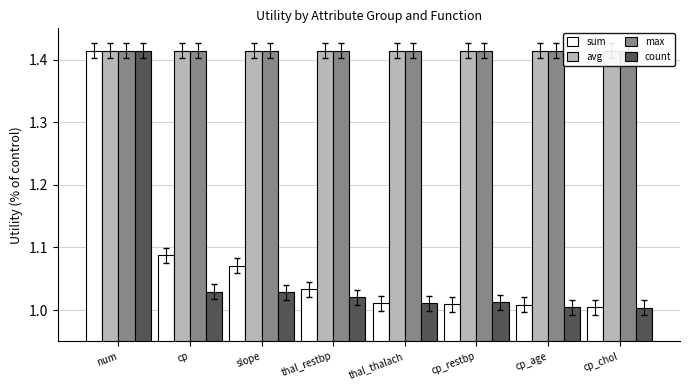

How many distinct data groups are displayed?

4